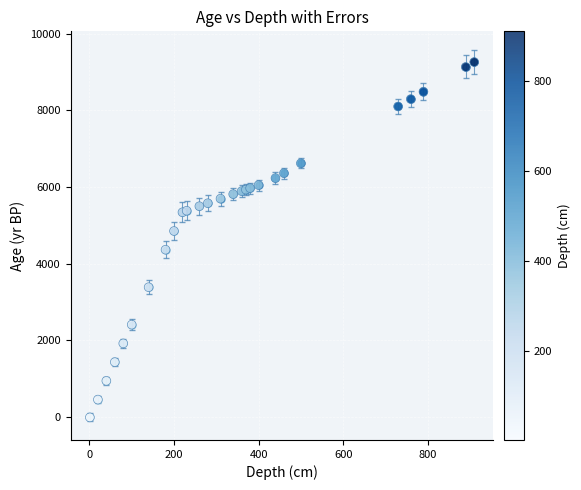

What is the range of Y values (max minus min)?

9271